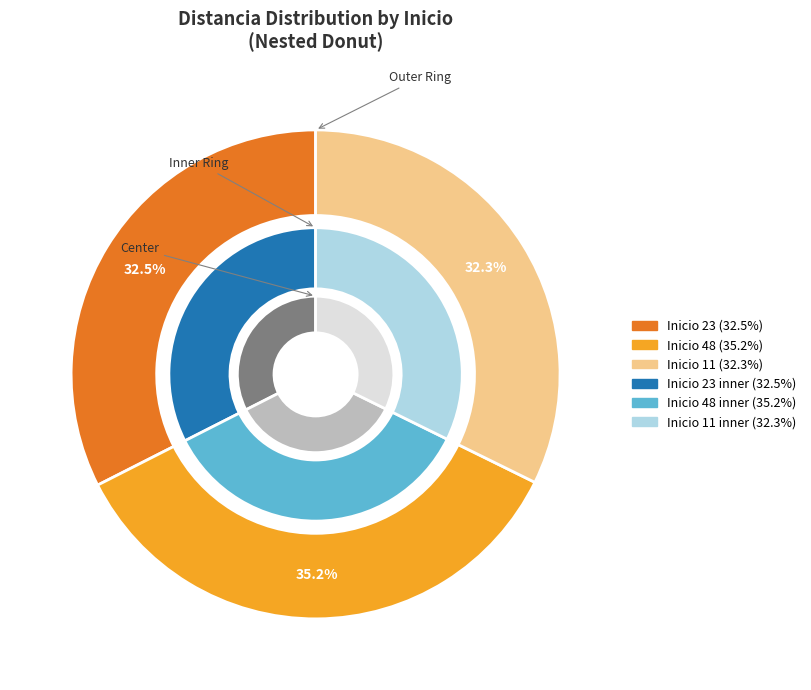

Which category has the biggest portion of the pie?

48